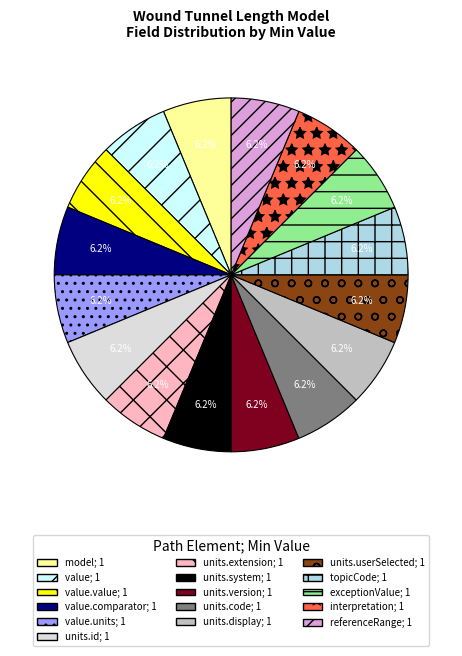

How many slices are in this pie chart?

16